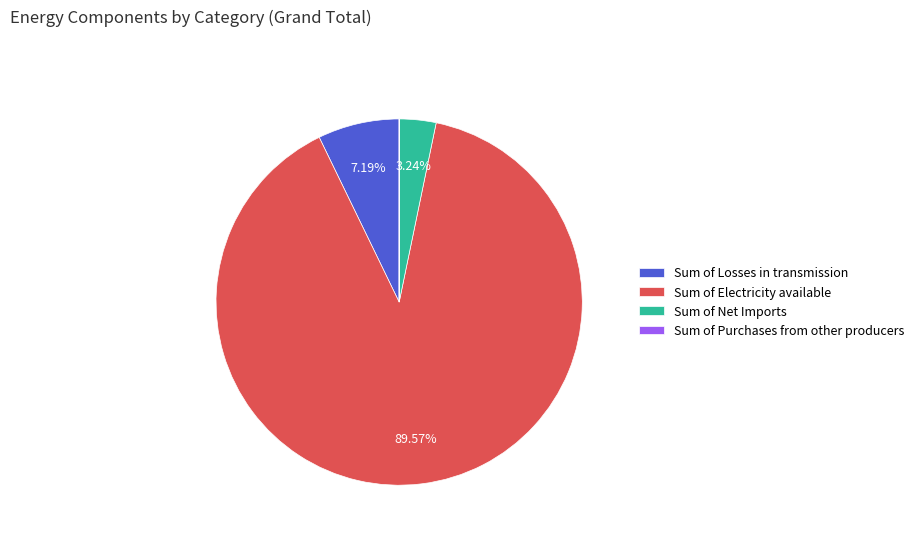

Between Sum of Electricity available and Sum of Losses in transmission, which is larger?

Sum of Electricity available